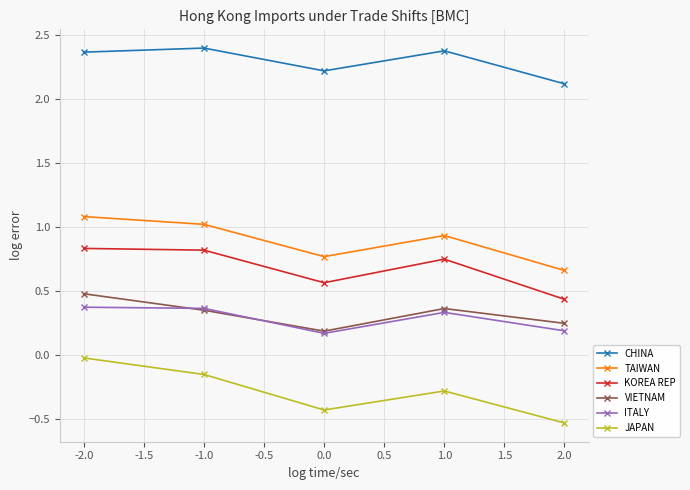

What is the value of the CHINA point at the 2nd from the left?

2.4